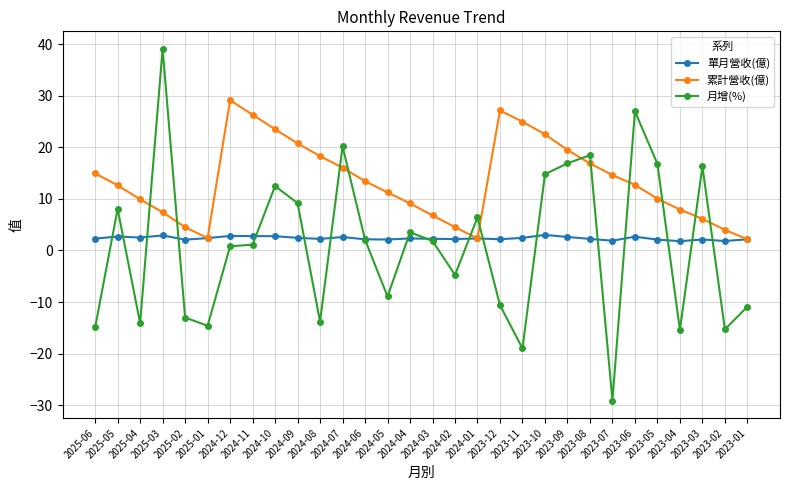

What is the label of the 2nd point from the right?

2023-02